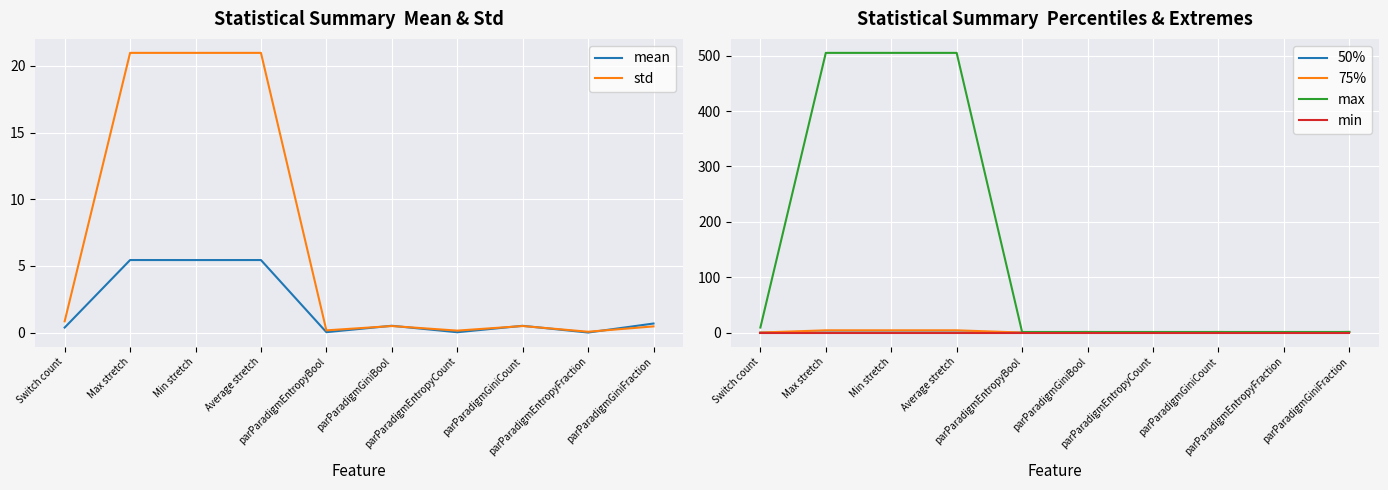

The value of 50% at parParadigmEntropyFraction is 0.0. True or false?

True